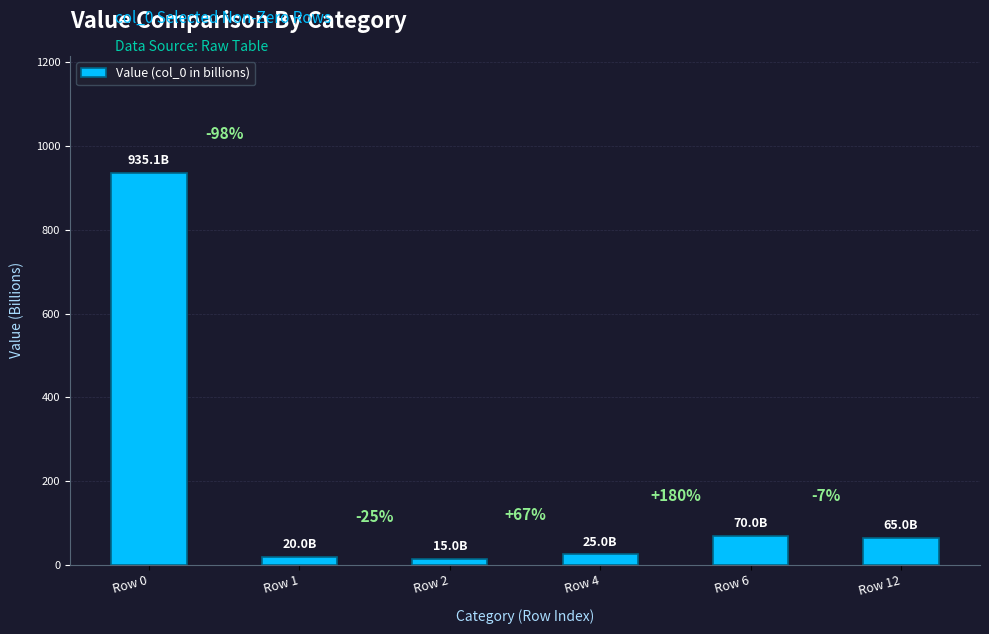

Does the chart contain any negative values?

No